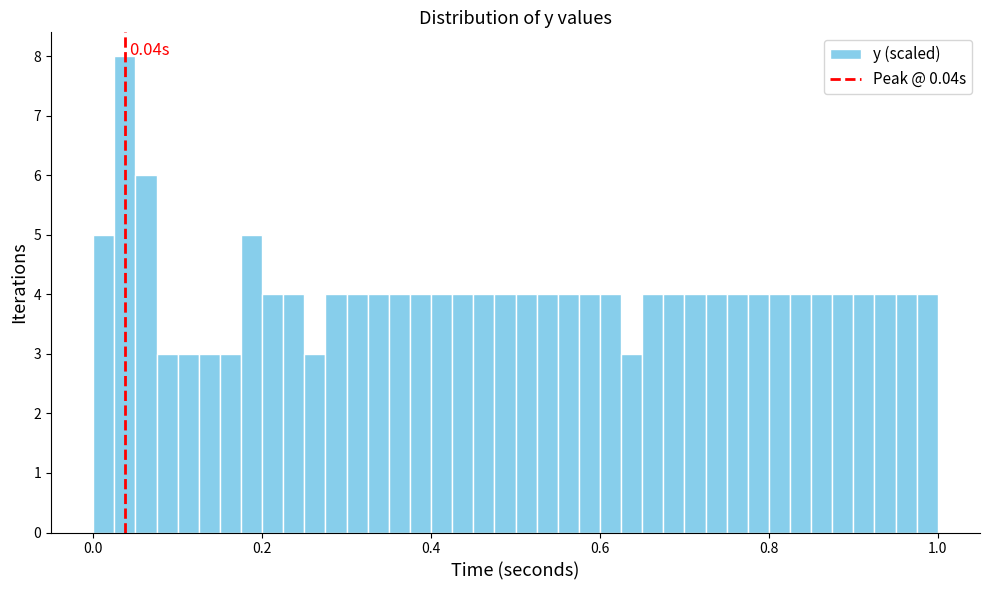

Read against the x-axis, roughly where is the centre of the tallest bar?

0.04